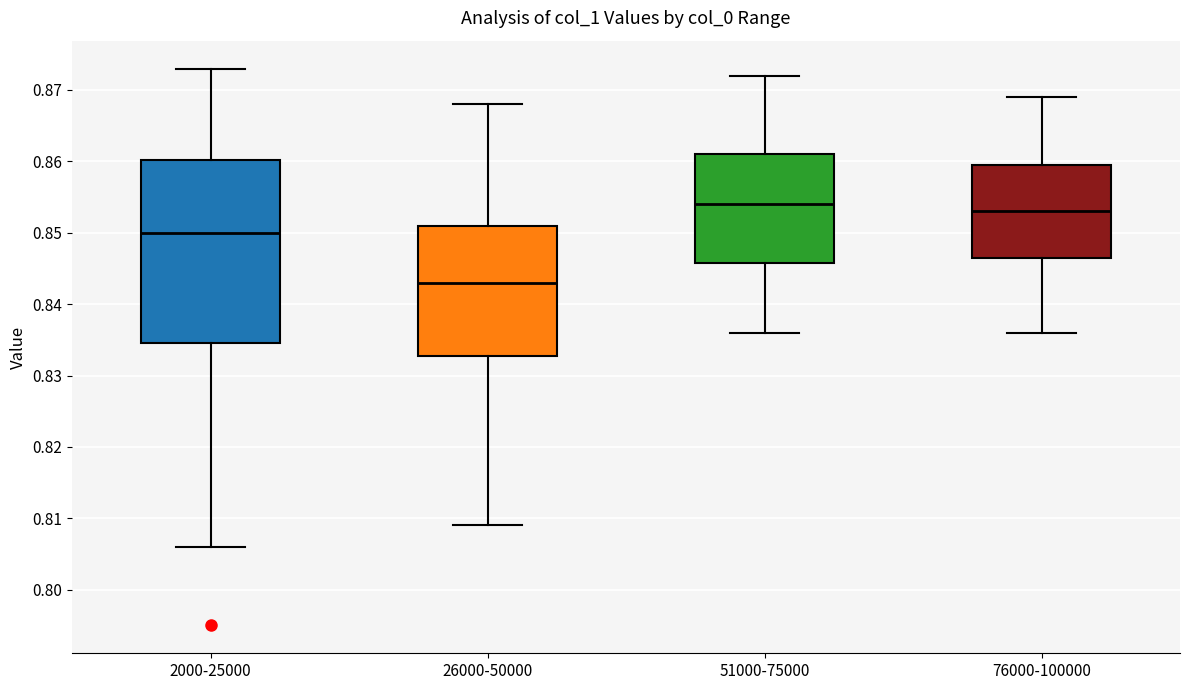

Where is the upper edge of the box for 26000-50000 on the y-axis? The values are not printed on the chart, so give them approximately, as read against the axis.

0.851